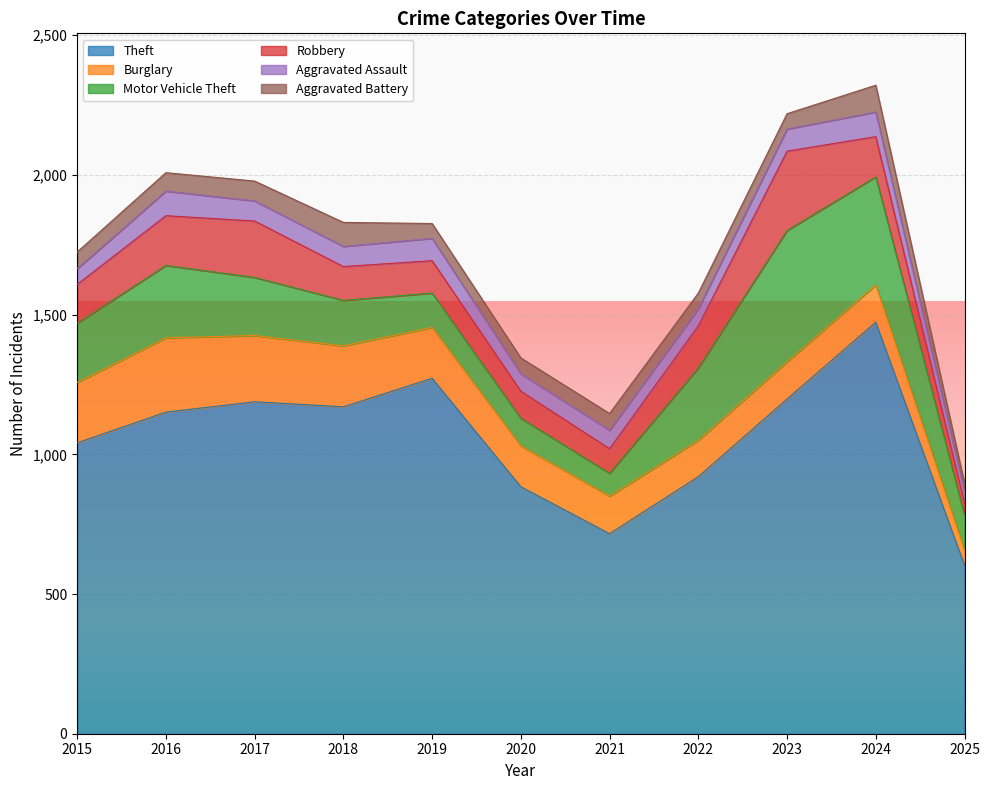

True or false: Burglary and Aggravated Assault intersect in this chart.

False